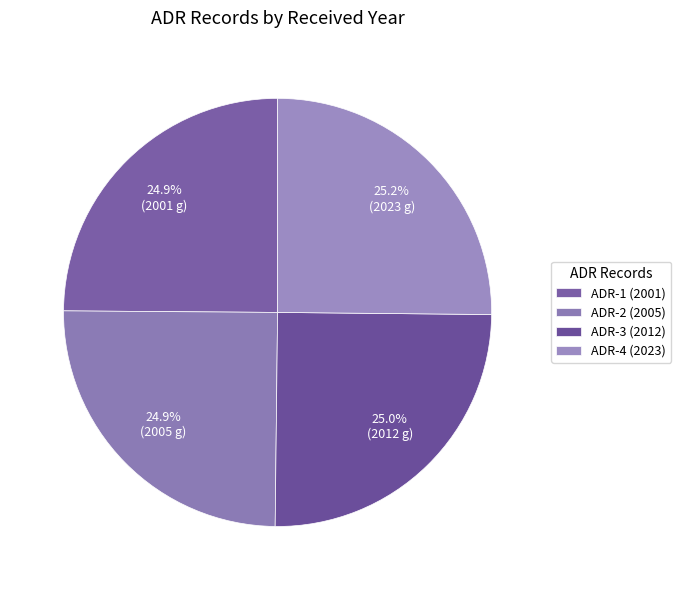

Is there any slice that represents more than half of the pie?

No